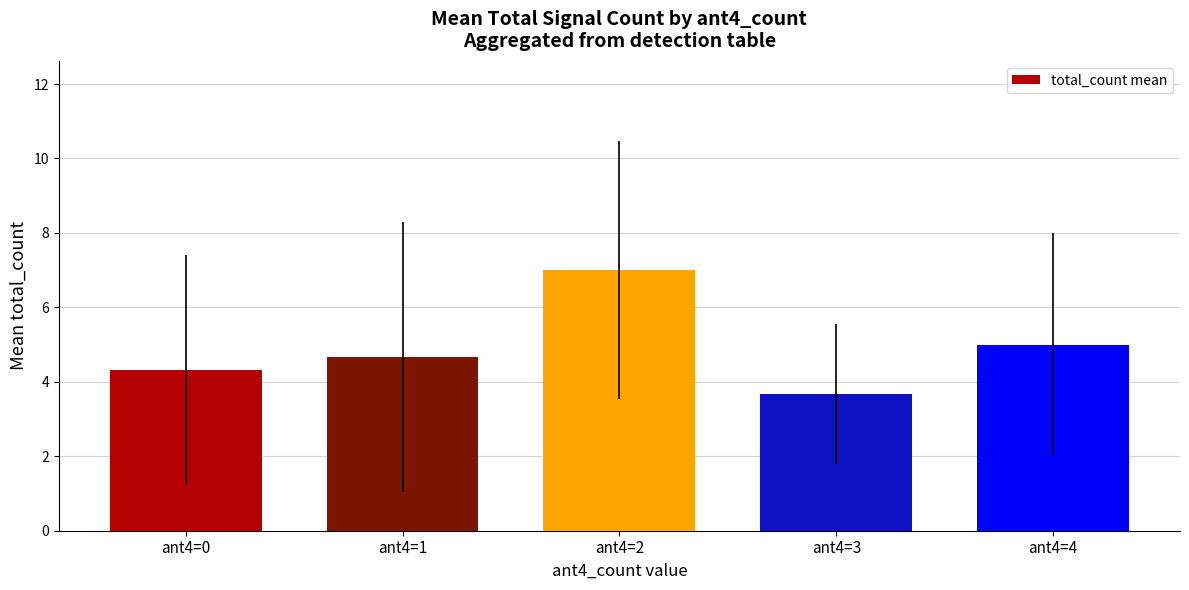

The chart shows a value of 3.2 at ant4=1. True or false?

False